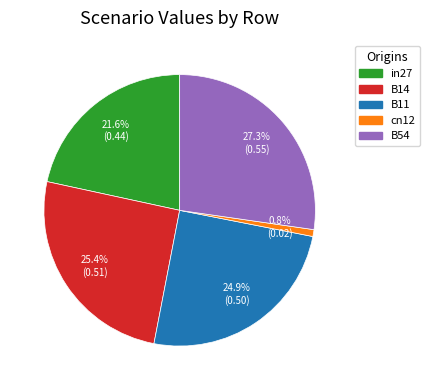

To the nearest percent, what is the combined percentage of B54 and cn12?

28%